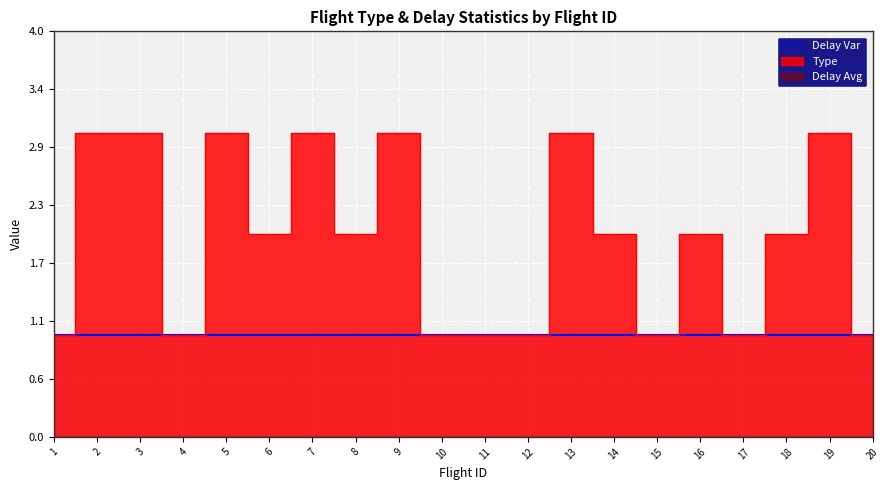

What is the total value across all series at 15?

2